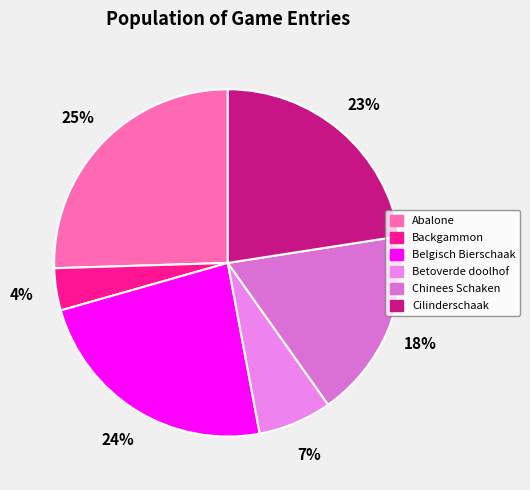

True or false: Cilinderschaak accounts for 14% of the total.

False